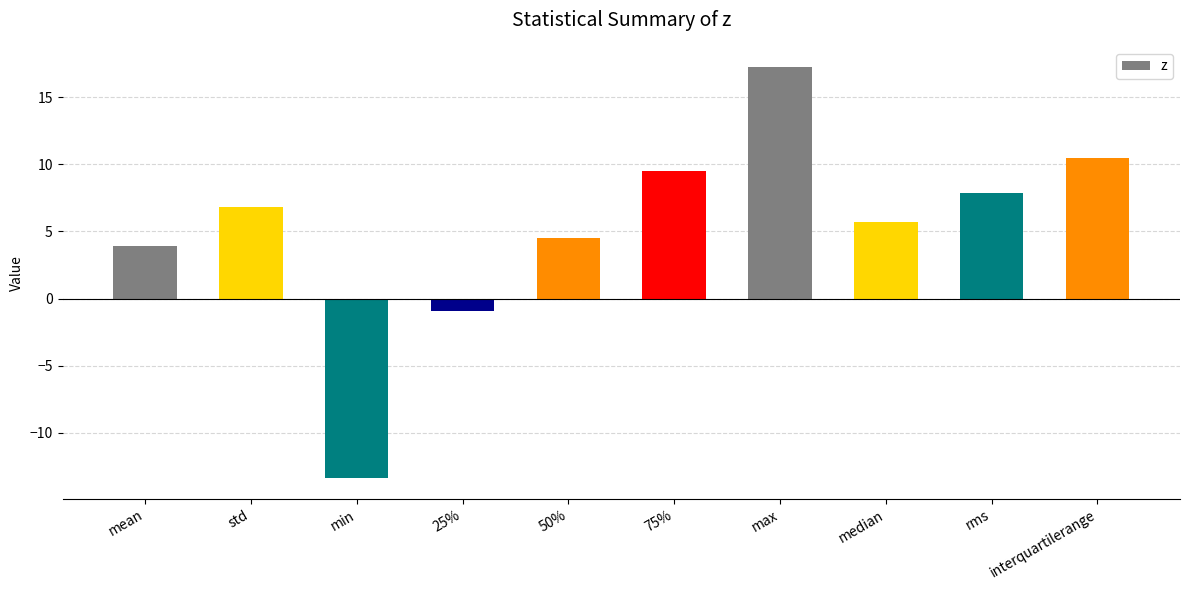

Reading left to right, list all the values displayed in this chart.

3.9	6.8	-13.4	-0.9	4.5	9.5	17.2	5.7	7.9	10.4